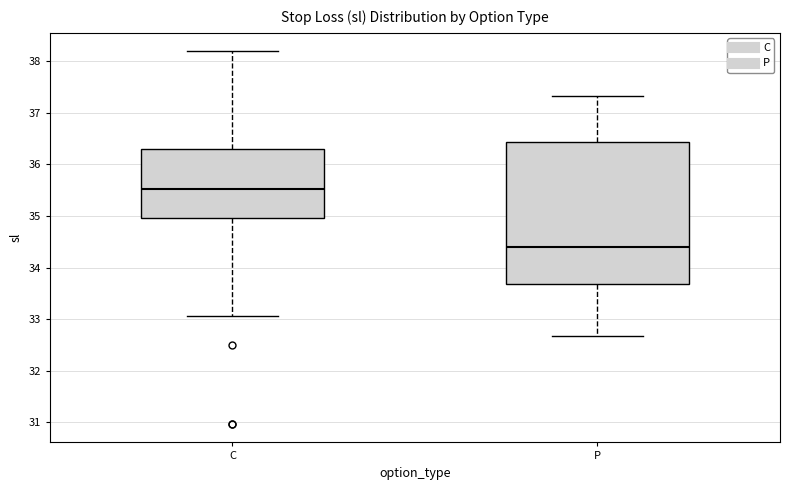

Which box is the tallest, from its lower edge to its upper edge?

P